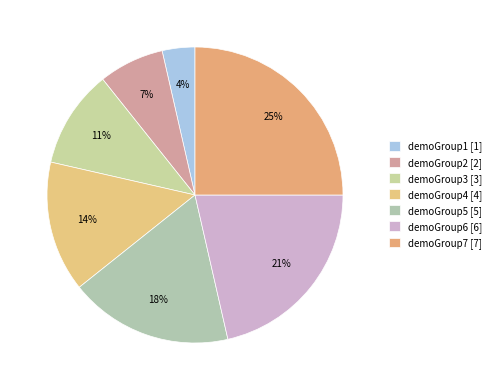

What is the smallest slice in the pie chart?

demoGroup1